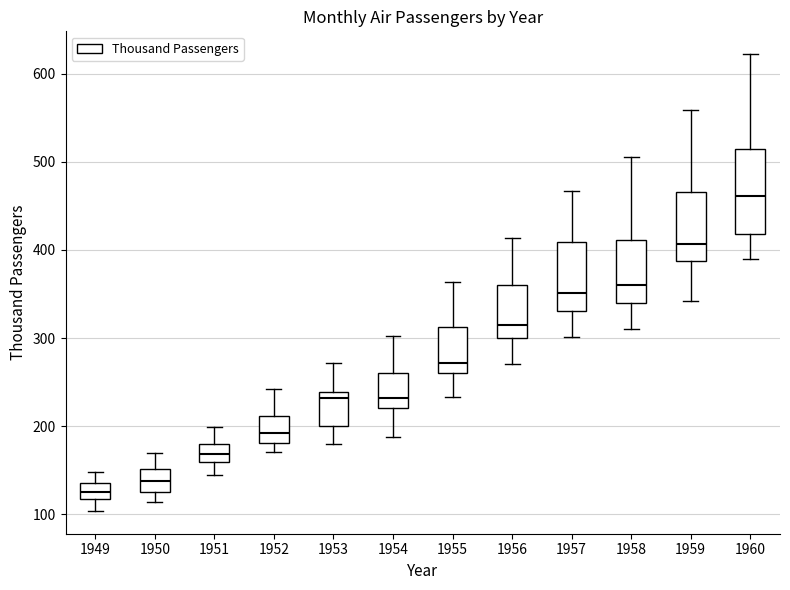

Reading left to right, read every box against the y-axis: the position of its median line, the range the box covers, and the ends of its whiskers. The values are not printed on the chart, so give them approximately, as read against the axis.

1949: median 130, box 120 to 140, whiskers 100 to 150
1950: median 140, box 130 to 150, whiskers 110 to 170
1951: median 170, box 160 to 180, whiskers 150 to 200
1952: median 190, box 180 to 210, whiskers 170 to 240
1953: median 230, box 200 to 240, whiskers 180 to 270
1954: median 230, box 220 to 260, whiskers 190 to 300
1955: median 270, box 260 to 310, whiskers 230 to 360
1956: median 320, box 300 to 360, whiskers 270 to 410
1957: median 350, box 330 to 410, whiskers 300 to 470
1958: median 360, box 340 to 410, whiskers 310 to 510
1959: median 410, box 390 to 470, whiskers 340 to 560
1960: median 460, box 420 to 510, whiskers 390 to 620